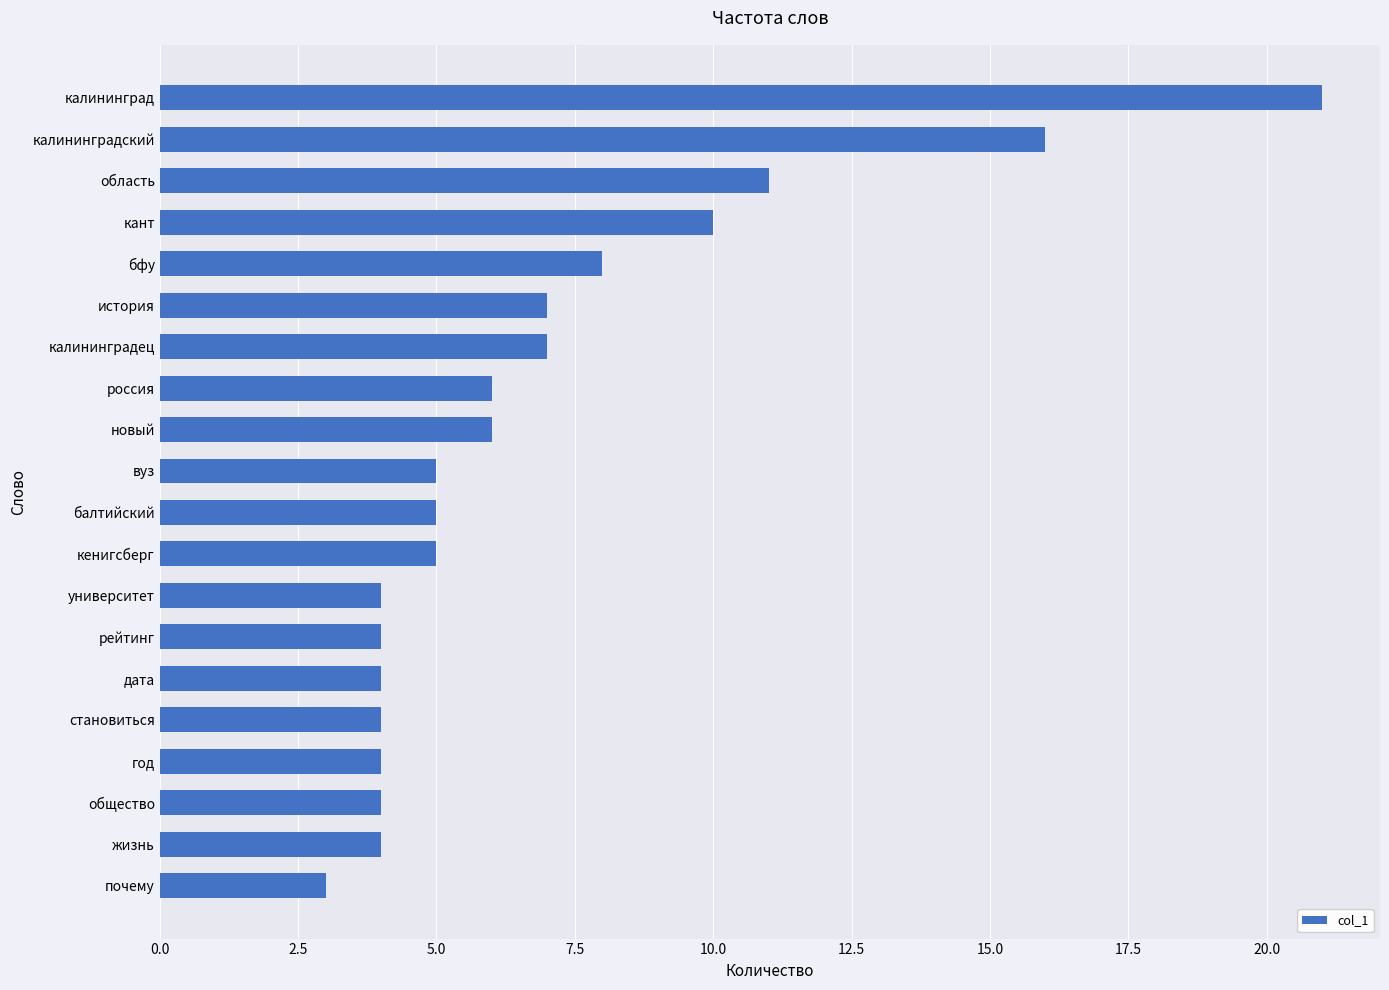

What is the label of the 17th bar from the top?

год